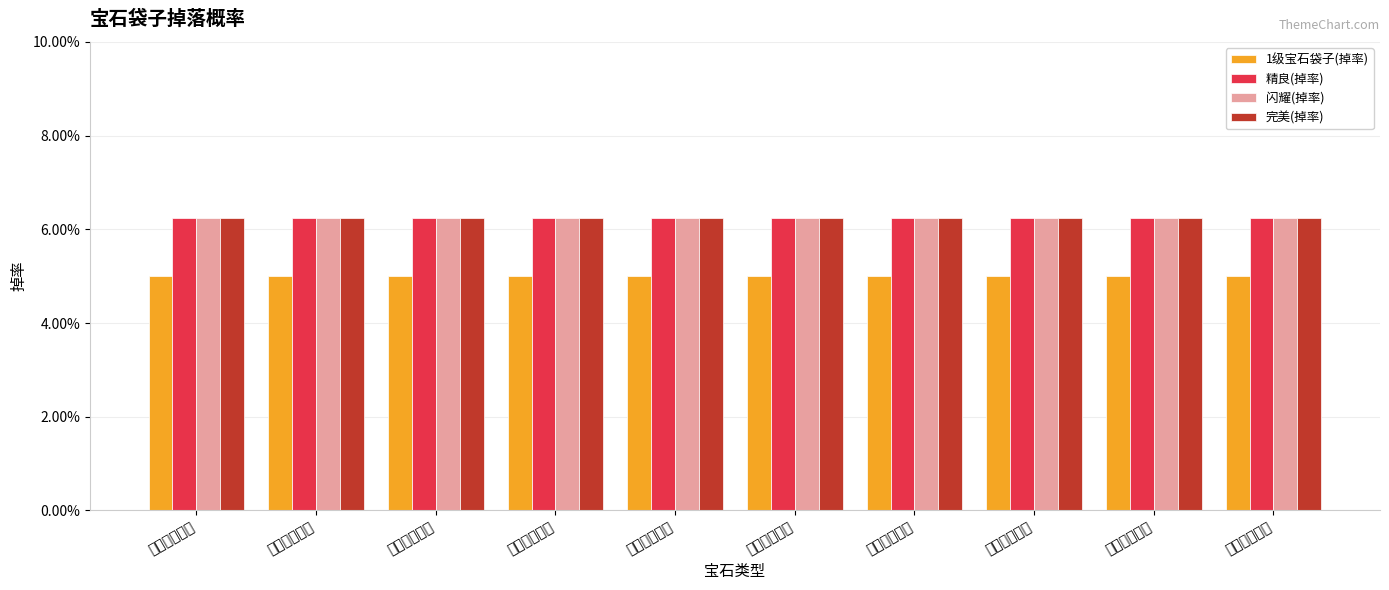

What are all the series names shown in the legend?

1级宝石袋子(掉率), 精良(掉率), 闪耀(掉率), 完美(掉率)